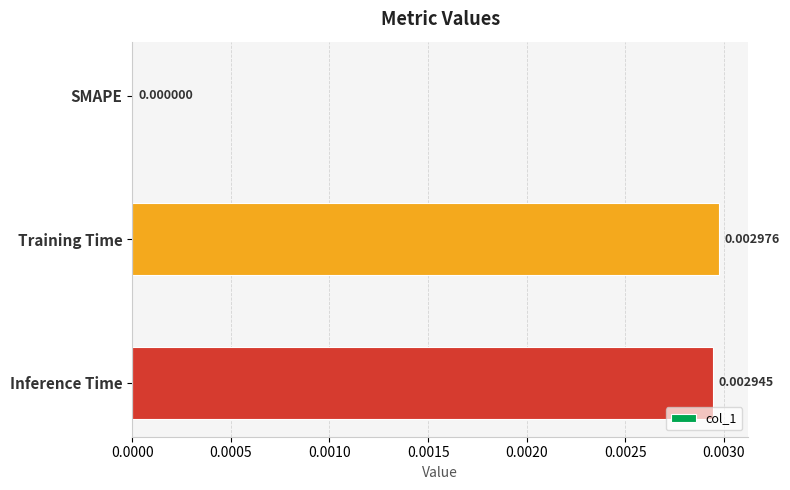

Which label corresponds to the largest value in the chart?

Training Time